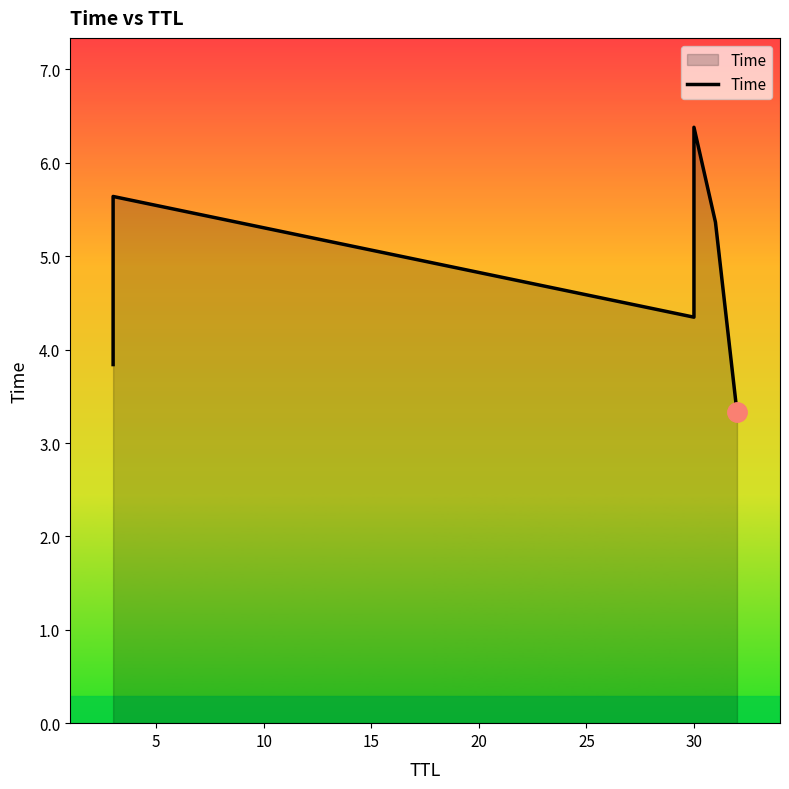

How many values are between 3 and 5?

3